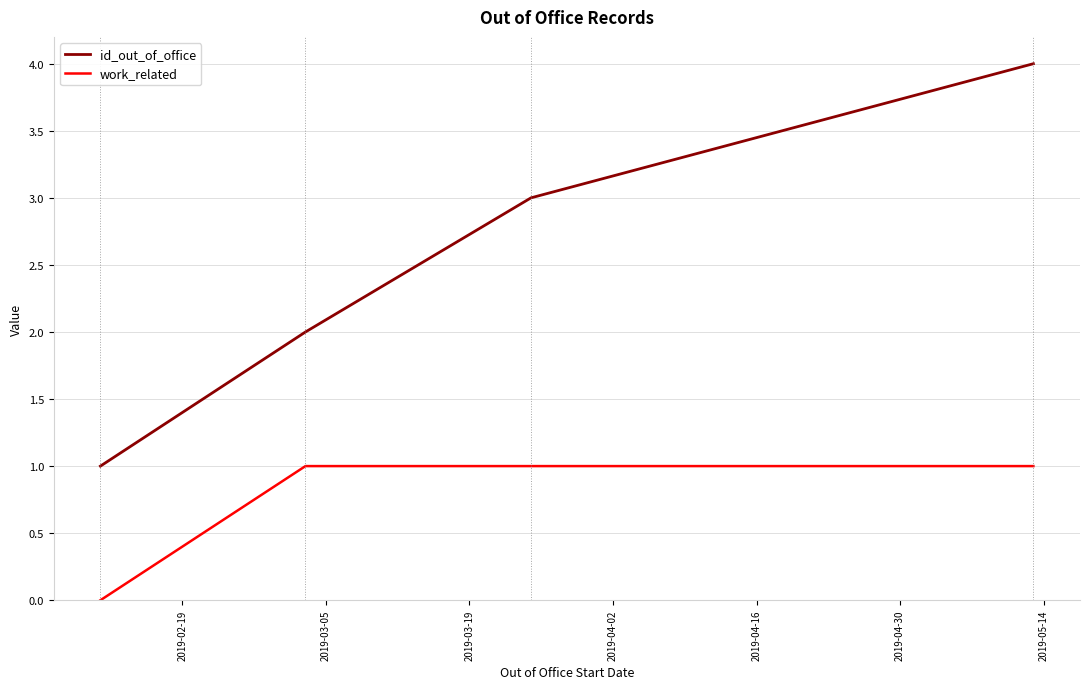

Which series has the largest total across all categories?

id_out_of_office